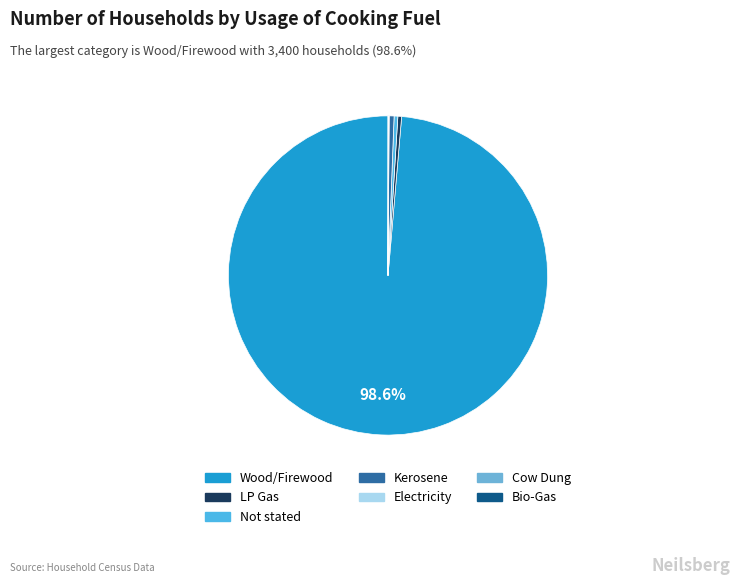

Does any single category account for the majority?

Yes